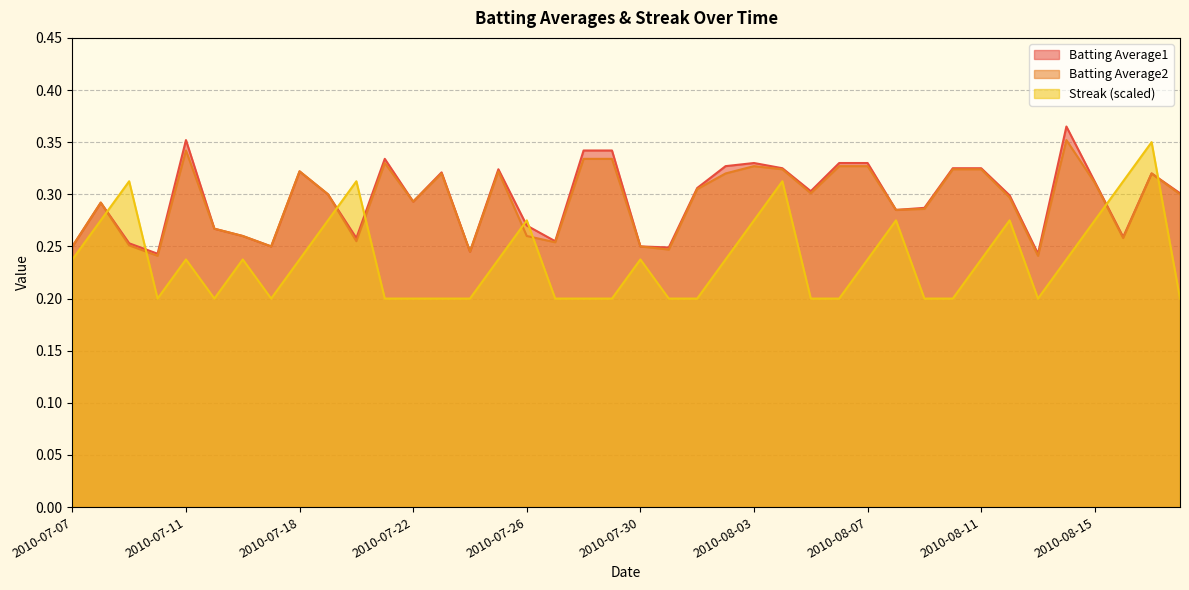

At 2010-08-07, list the series in order from smallest to largest.

Streak, Batting Average2, Batting Average1